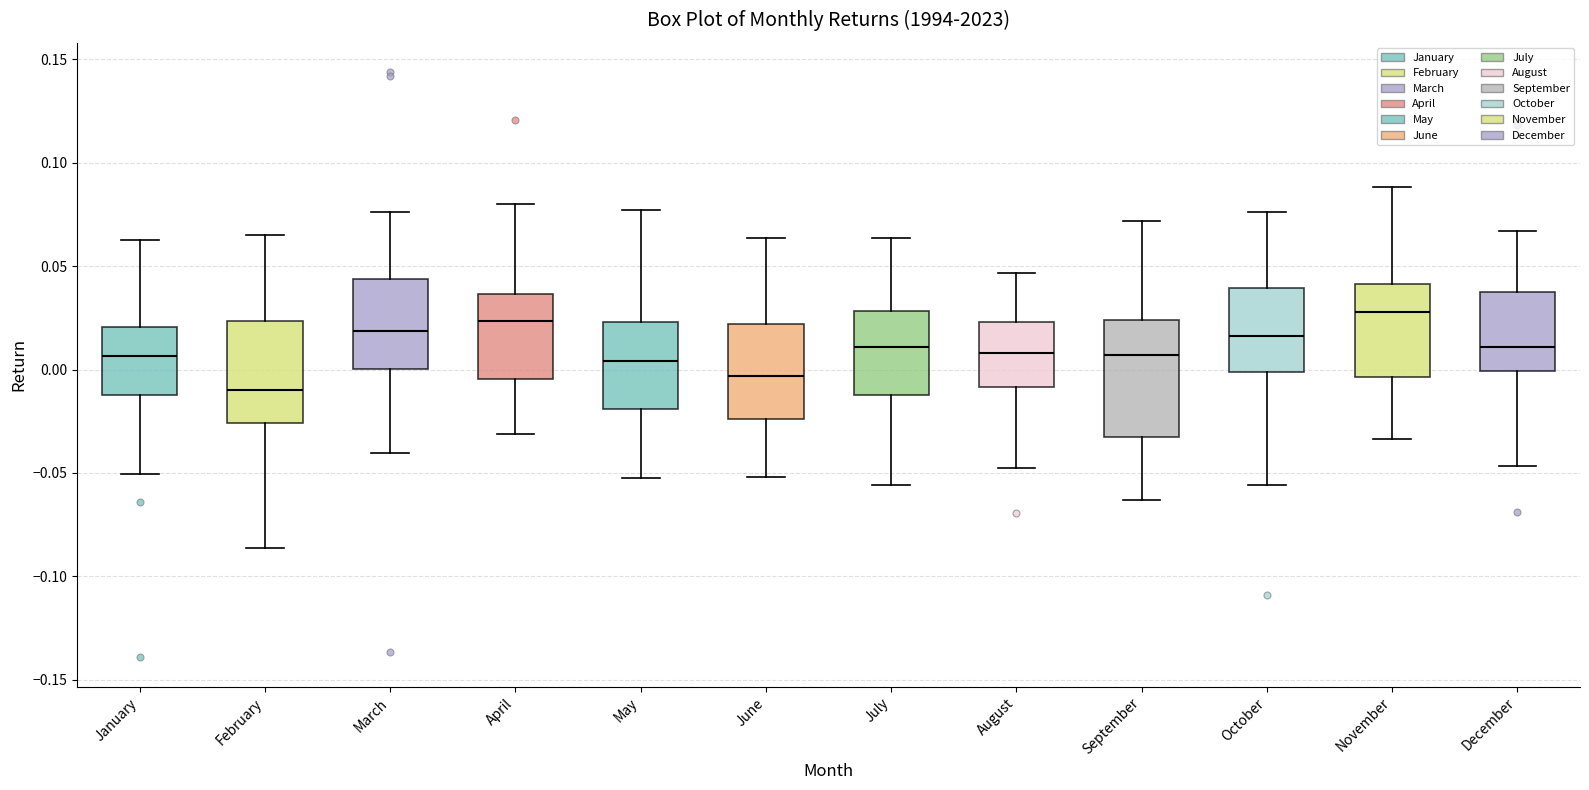

Which box is the tallest, from its lower edge to its upper edge?

September